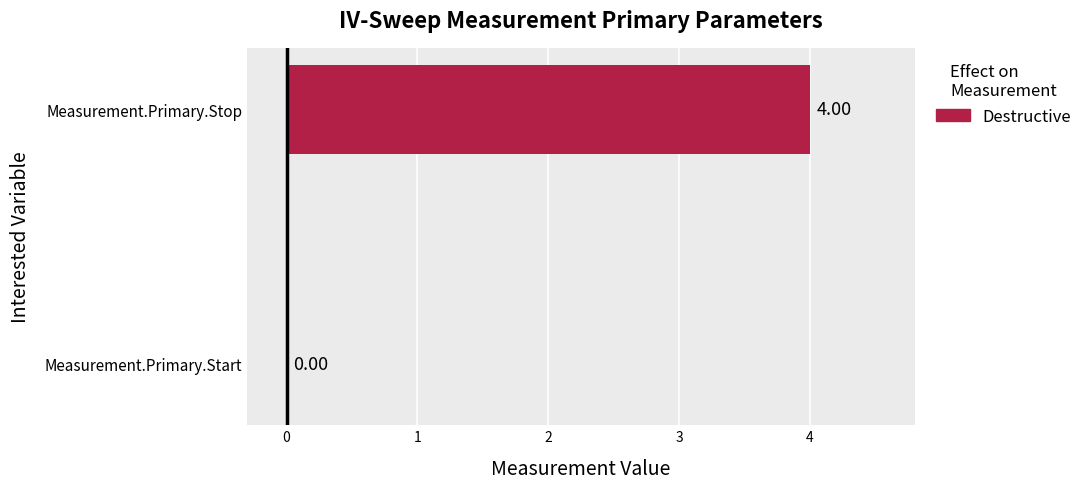

Between Measurement.Primary.Stop and Measurement.Primary.Start, which is larger?

Measurement.Primary.Stop